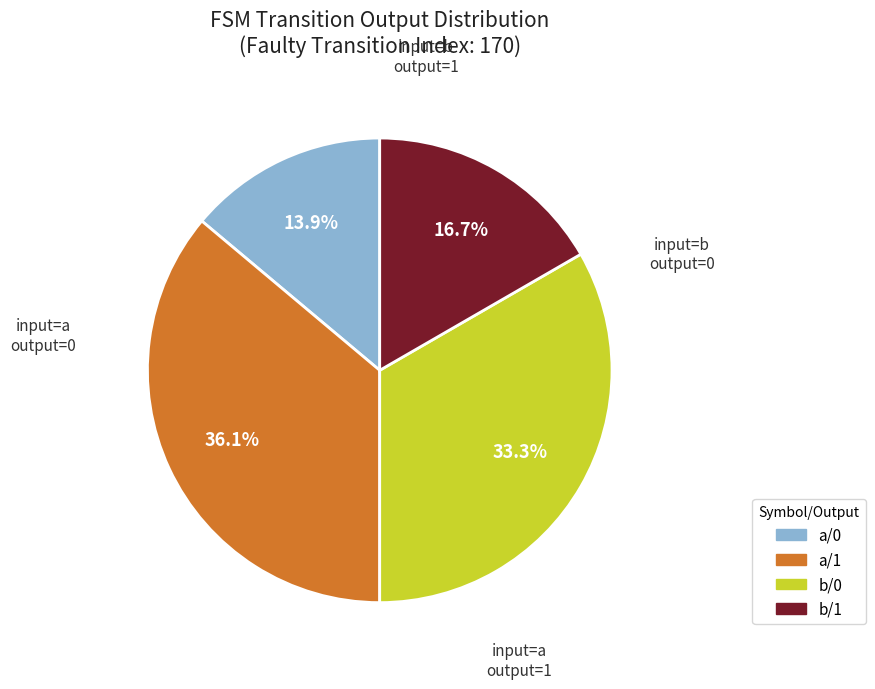

Does any single category account for the majority?

No